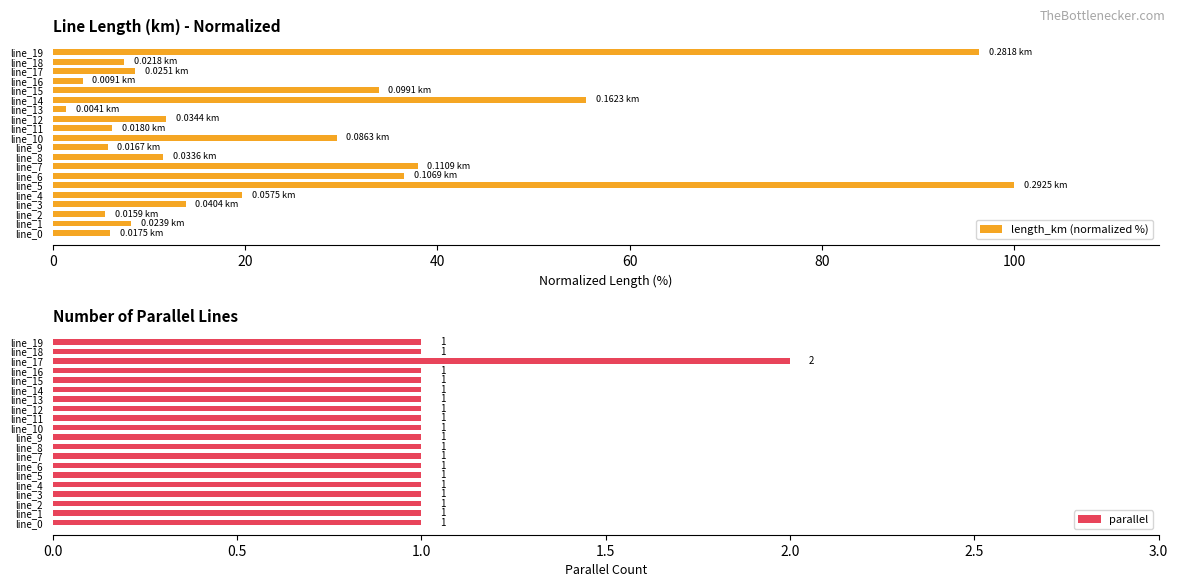

What is the difference between the length_km (normalized %) values at line_19 and line_6?

59.8